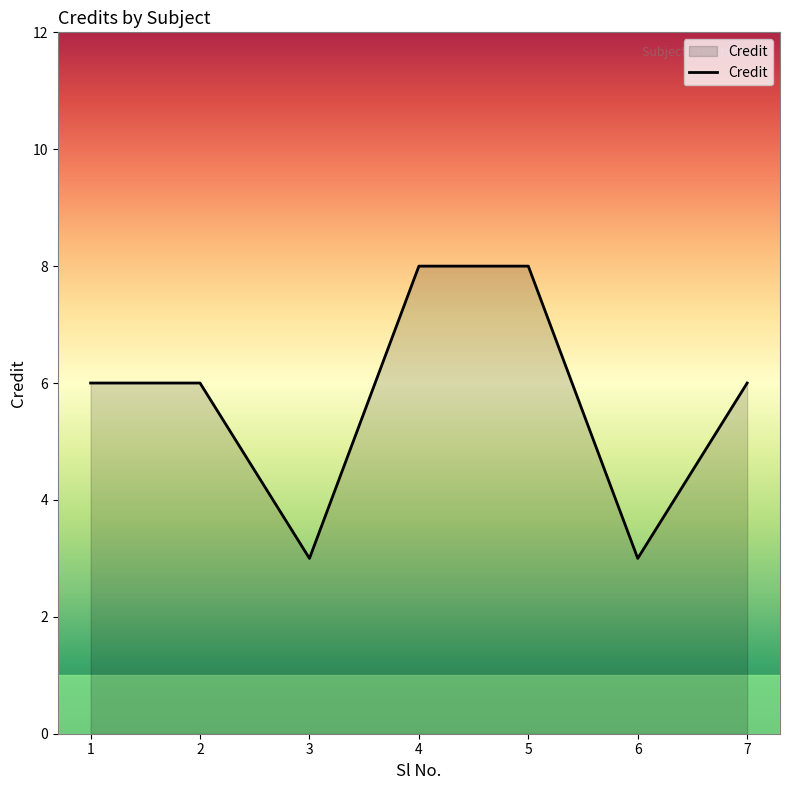

What is the ratio of the value at 2 to the value at 1?

1.0